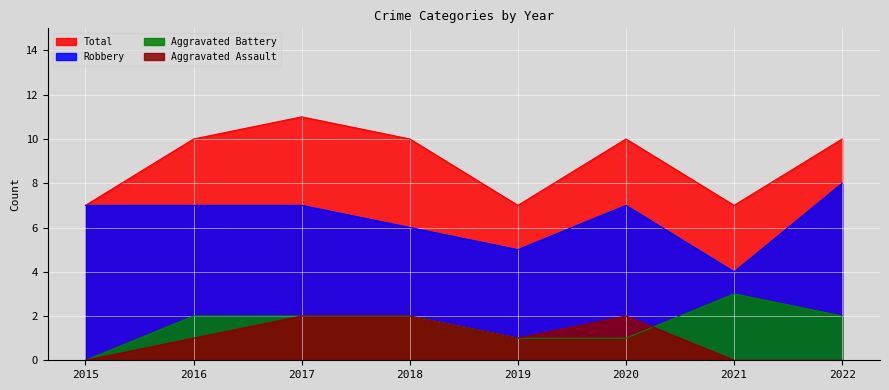

Count the number of data series in this chart.

4